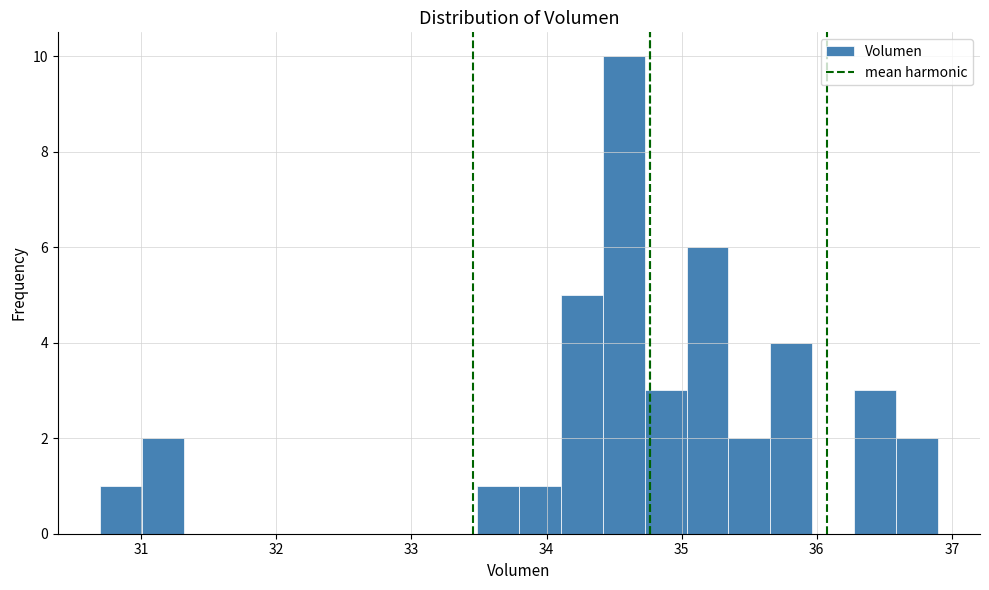

Read against the x-axis, roughly where is the centre of the tallest bar?

34.6